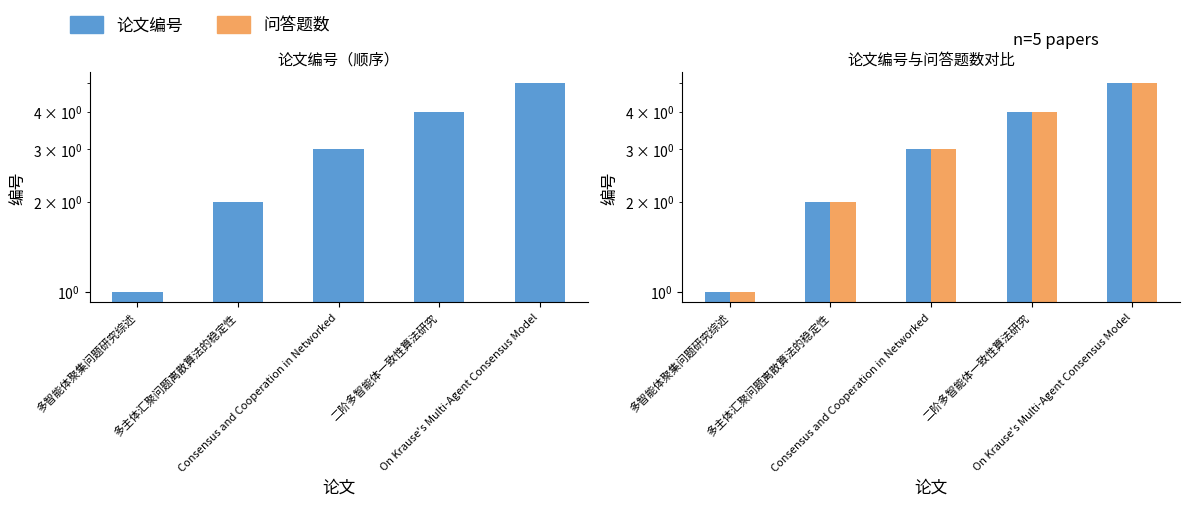

What is the label of the 5th bar from the right?

多智能体聚集问题研究综述